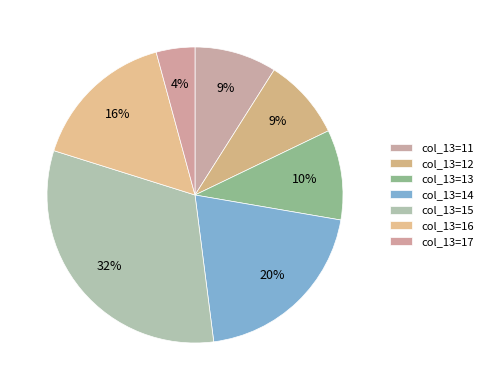

How many segments does this pie chart have?

7